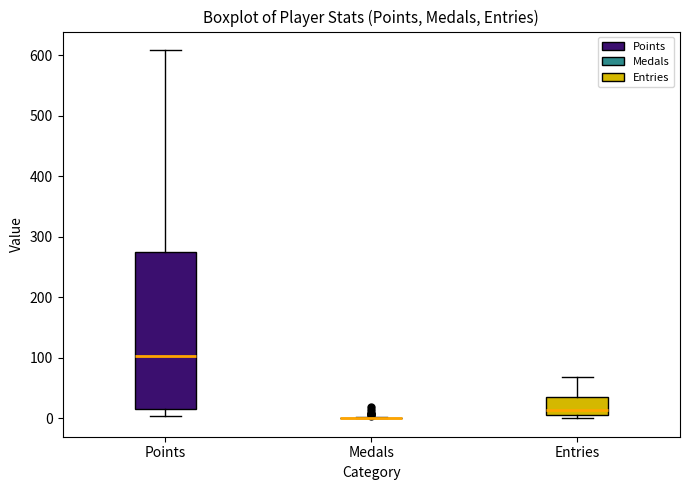

Reading left to right, read every box against the y-axis: the position of its median line, the range the box covers, and the ends of its whiskers. The values are not printed on the chart, so give them approximately, as read against the axis.

Points: median 100, box 20 to 270, whiskers 0 to 610
Medals: box collapsed to a line at 0, whiskers 0 to 0
Entries: median 10, box 0 to 40, whiskers 0 (just below the box's lower edge) to 70